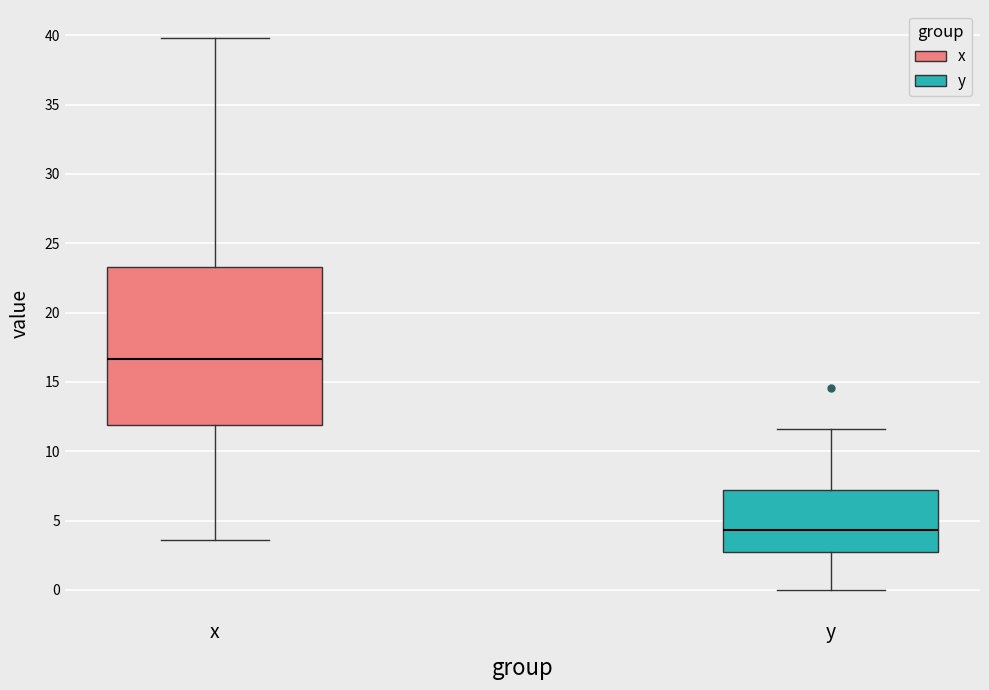

Reading left to right, transcribe this box plot: for each box, give where its median line is, the range the box spans, and where its two whiskers end, as read against the y-axis. The values are not printed on the chart, so give them approximately, as read against the axis.

x: median 16.5, box 12.0 to 23.5, whiskers 3.5 to 40.0
y: median 4.5, box 3.0 to 7.0, whiskers 0.0 to 11.5